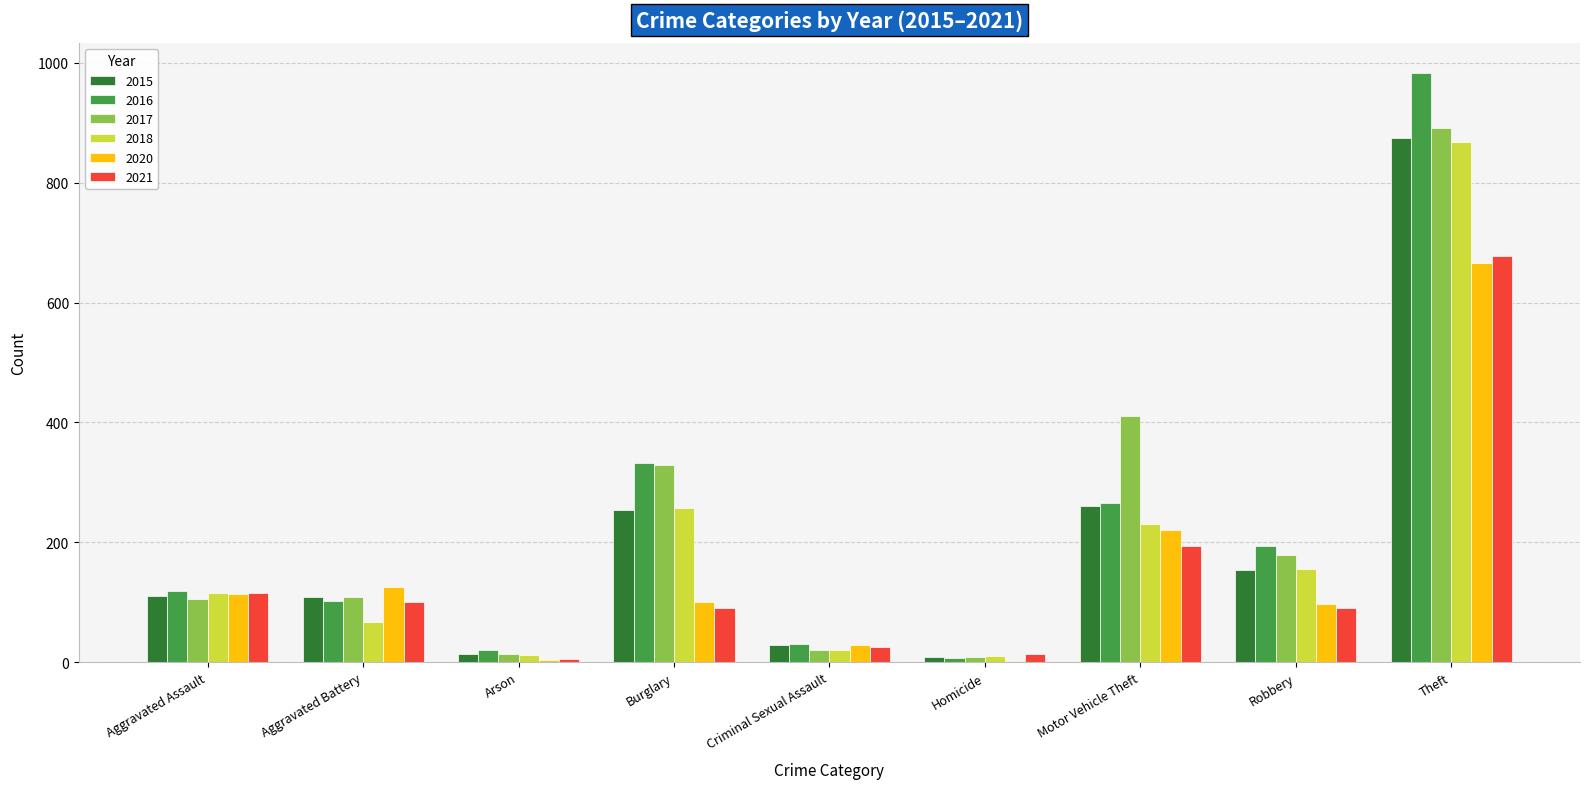

Are the bars grouped side by side (vs. stacked)?

Yes